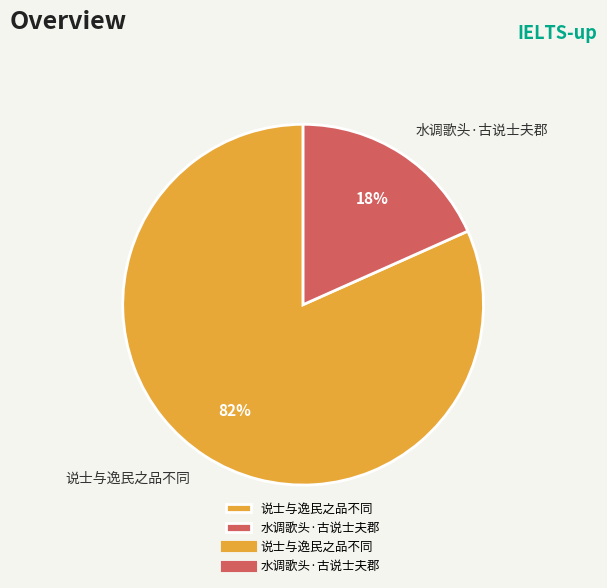

Is there any slice that represents more than half of the pie?

Yes